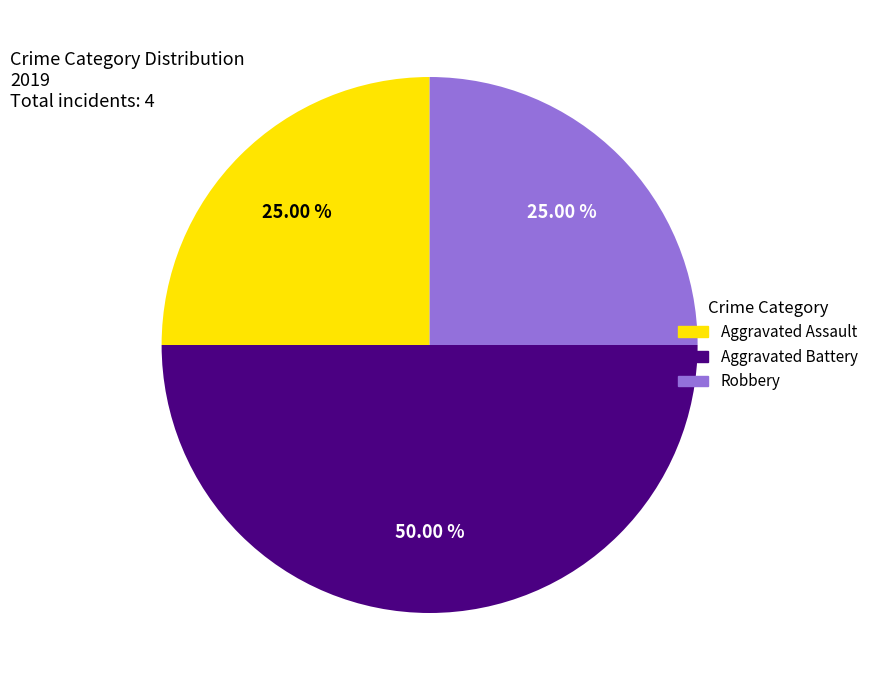

What percentage is the Robbery slice, to the nearest percent?

25%